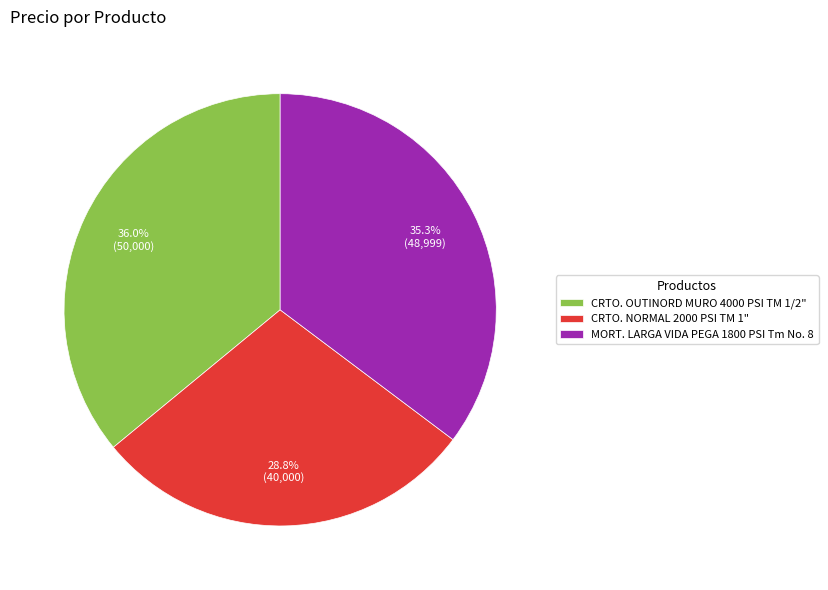

To the nearest percent, what is the average slice percentage?

33%